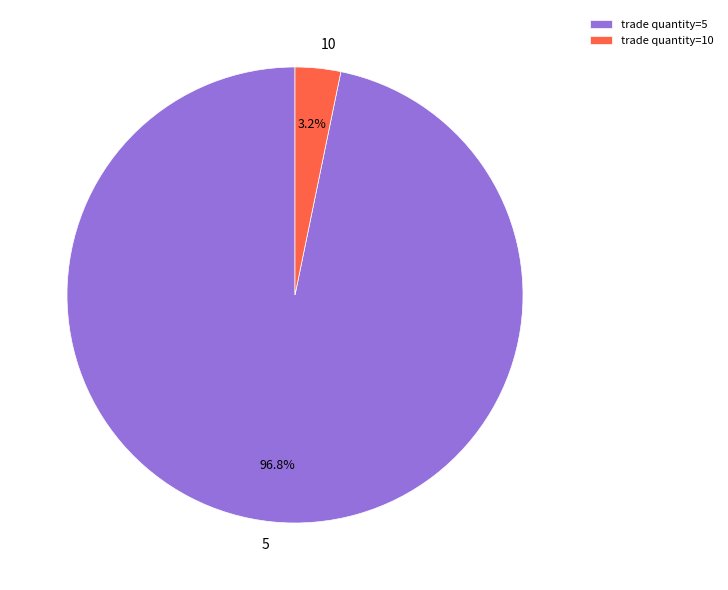

Is there a majority slice in this chart?

Yes